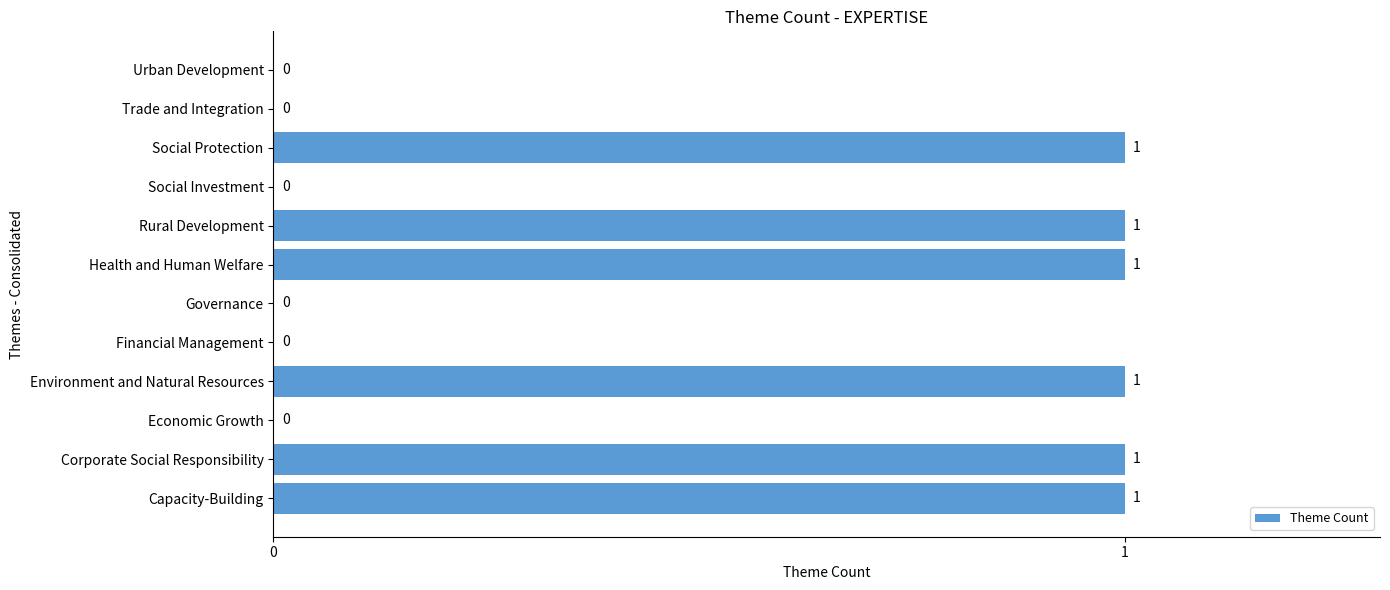

The value at Urban Development is -1. True or false?

False